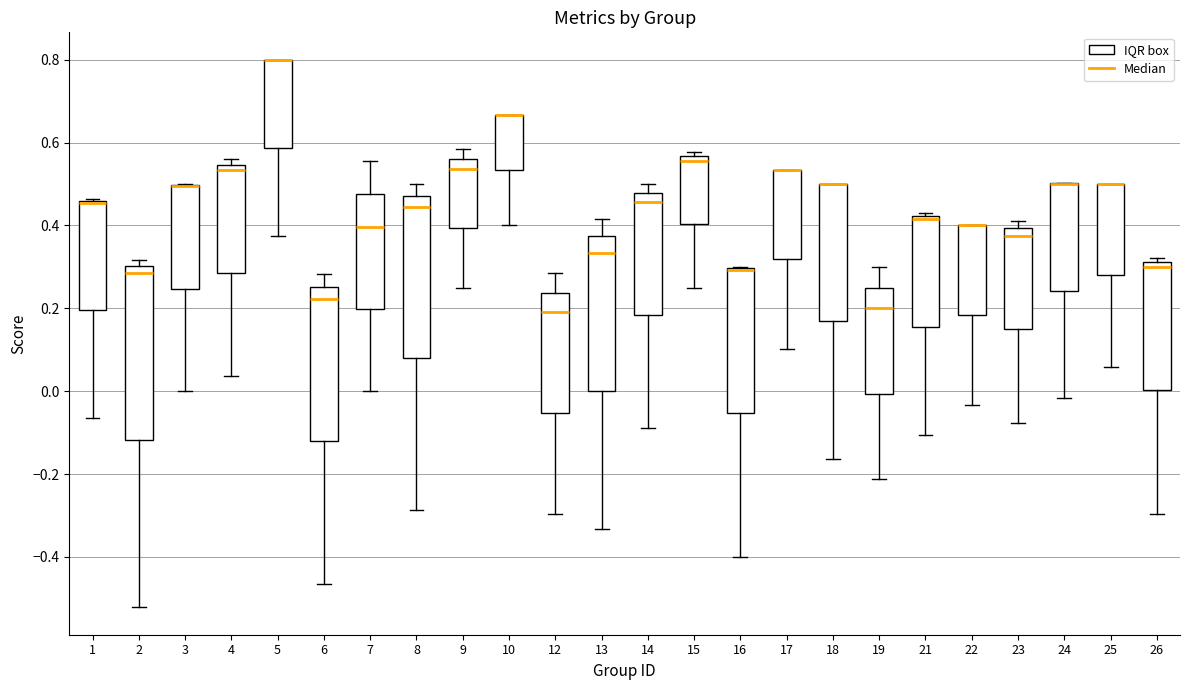

Where does the lower whisker of the box at x = 14 end on the y-axis? The values are not printed on the chart, so give them approximately, as read against the axis.

-0.08